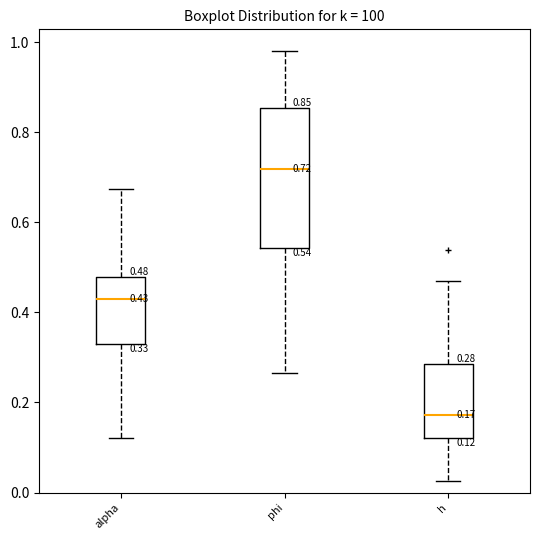

Comparing the boxes themselves (not the whiskers), which one is the tallest?

phi